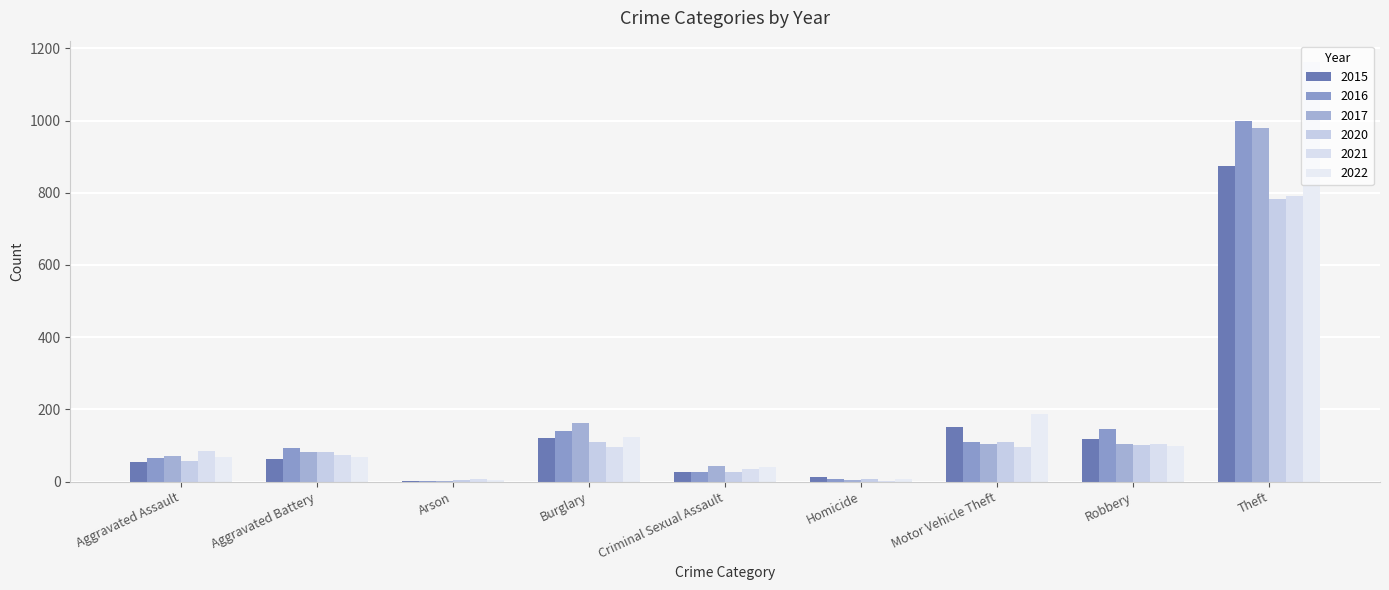

What is the value of the 2020 bar at the 8th from the left?

102